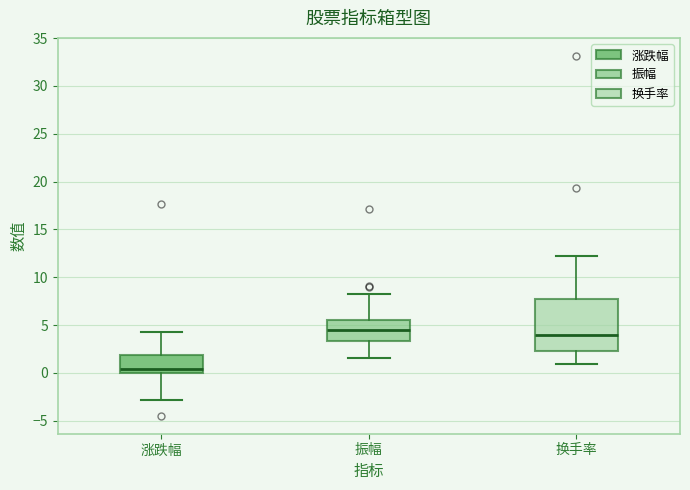

Reading left to right, transcribe this box plot: for each box, give where its median line is, the range the box spans, and where its two whiskers end, as read against the y-axis. The values are not printed on the chart, so give them approximately, as read against the axis.

涨跌幅: median 0.5, box 0.0 to 2.0, whiskers -3.0 to 4.0
振幅: median 4.5, box 3.5 to 5.5, whiskers 1.5 to 8.5
换手率: median 4.0, box 2.5 to 7.5, whiskers 1.0 to 12.5